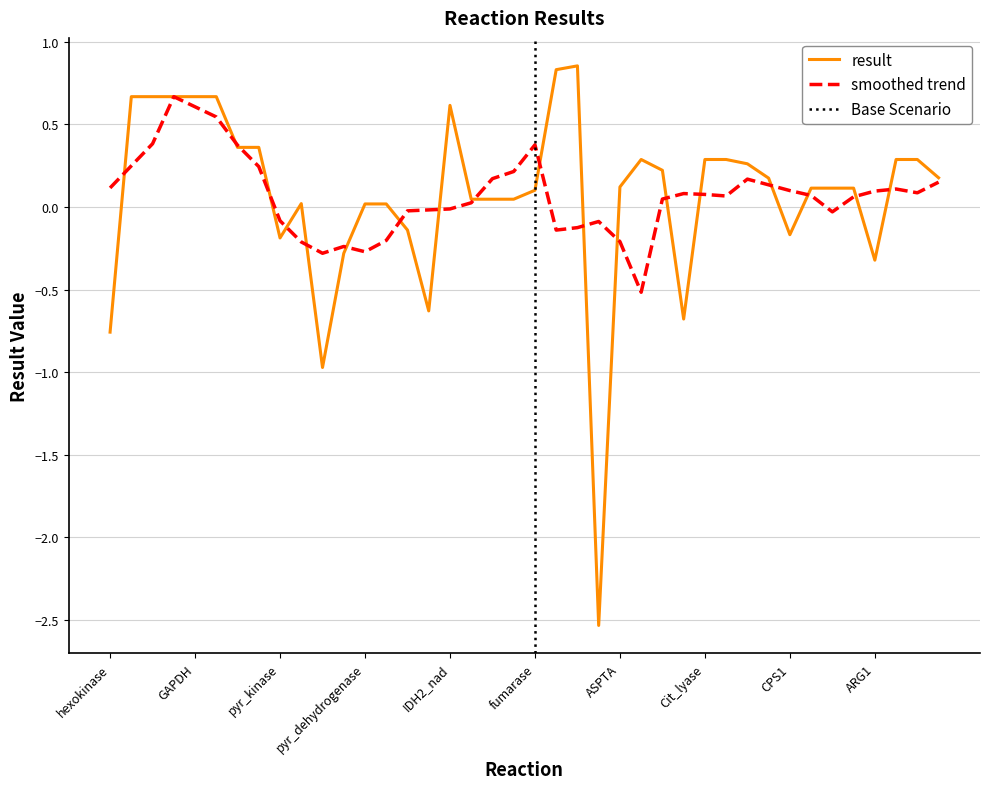

Reading left to right, what are all the values shown in this chart?

hexokinase=-0.8	G6P_isomerase=0.7	PFK=0.7	aldolase=0.7	GAPDH=0.7	PGK=0.7	PGM=0.4	enolase=0.4	pyr_kinase=-0.2	LDH=0.0	pyr_carboxylase=-1.0	pep_carboxykinase=-0.3	pyr_dehydrogenase=0.0	cit_synthase=0.0	aconitase=-0.1	IDH2_nadp=-0.6	IDH2_nad=0.6	AKG_dehydrogenase=0.0	SuCoA_synthase=0.0	Succ_dehydrogenase=0.0	fumarase=0.1	malate_dehydrogenase=0.8	malic_enzyme_NADP=0.9	malic_enzyme_NAD=-2.5	ASPTA=0.1	ALATA_L=0.3	GLUDxm=0.2	GLUDym=-0.7	Cit_lyase=0.3	FFAsynthesis=0.3	glutaminase=0.3	gln_synthetase=0.2	CPS1=-0.2	OTC=0.1	ASS=0.1	ASL=0.1	ARG1=-0.3	ORNTArm=0.3	G5SADrm=0.3	P5CRm=0.2